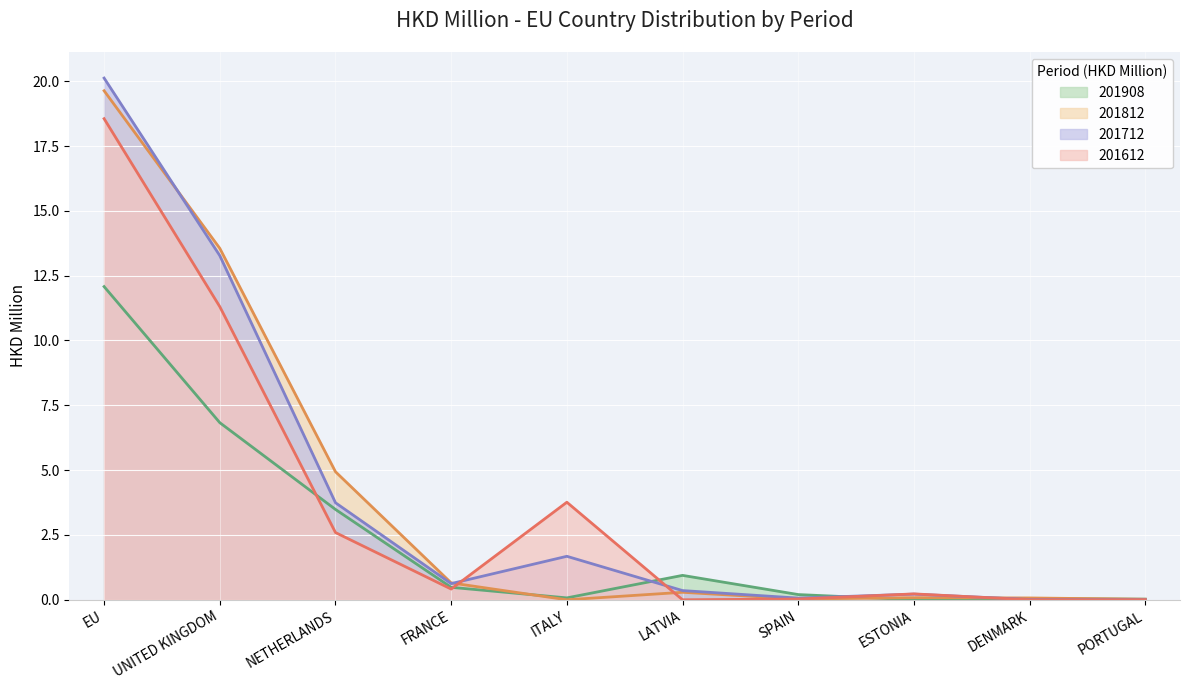

At which label does 201712 reach its minimum?

PORTUGAL